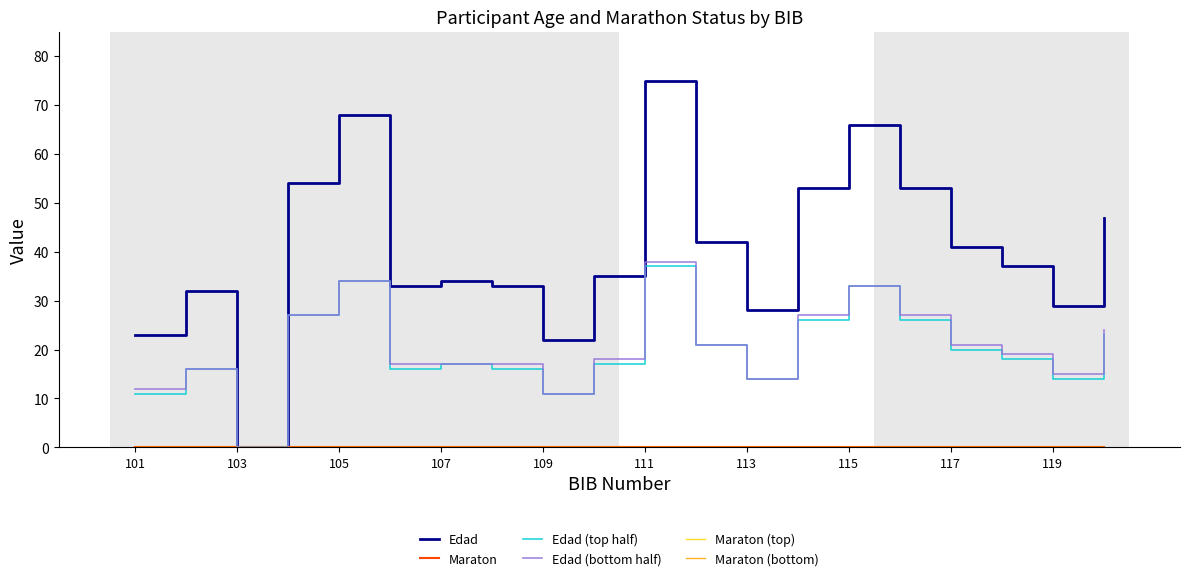

Which category has the highest value in the Edad (bottom half) series?

111